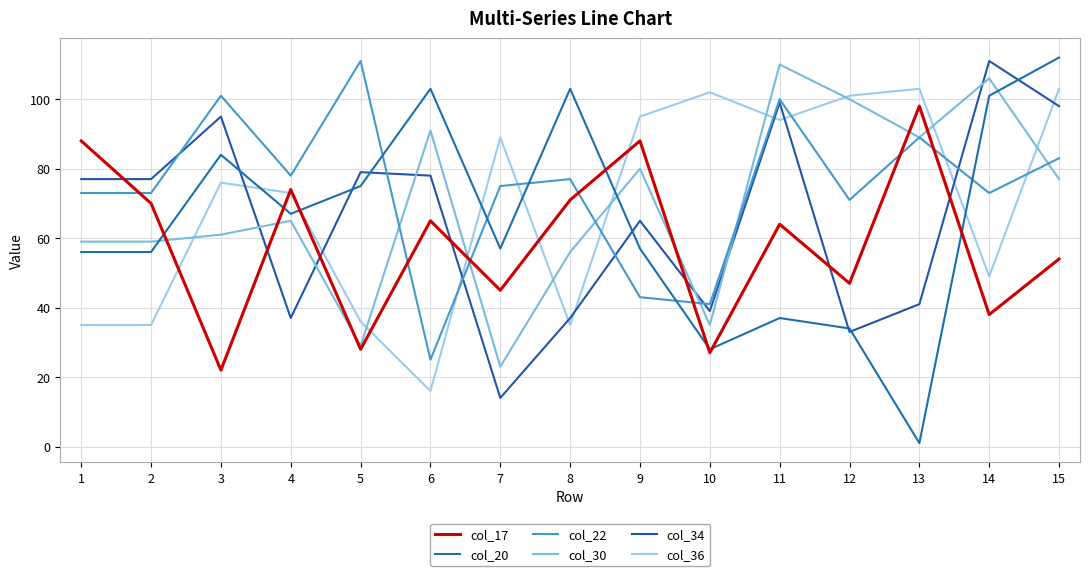

Reading left to right, extract all data points from this chart.

col_17: 88	70	22	74	28	65	45	71	88	27	64	47	98	38	54
col_20: 56	56	84	67	75	103	57	103	57	28	37	34	1	101	112
col_22: 73	73	101	78	111	25	75	77	43	41	100	71	89	73	83
col_30: 59	59	61	65	29	91	23	56	80	35	110	100	89	106	77
col_34: 77	77	95	37	79	78	14	37	65	39	99	33	41	111	98
col_36: 35	35	76	73	36	16	89	35	95	102	94	101	103	49	103